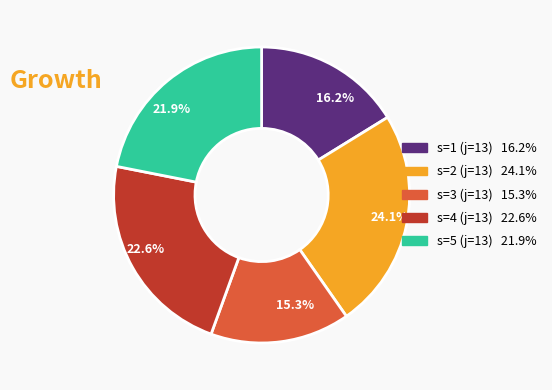

Approximately how many times larger is the value at s=2 (j=13) compared to s=4 (j=13)?

1.1